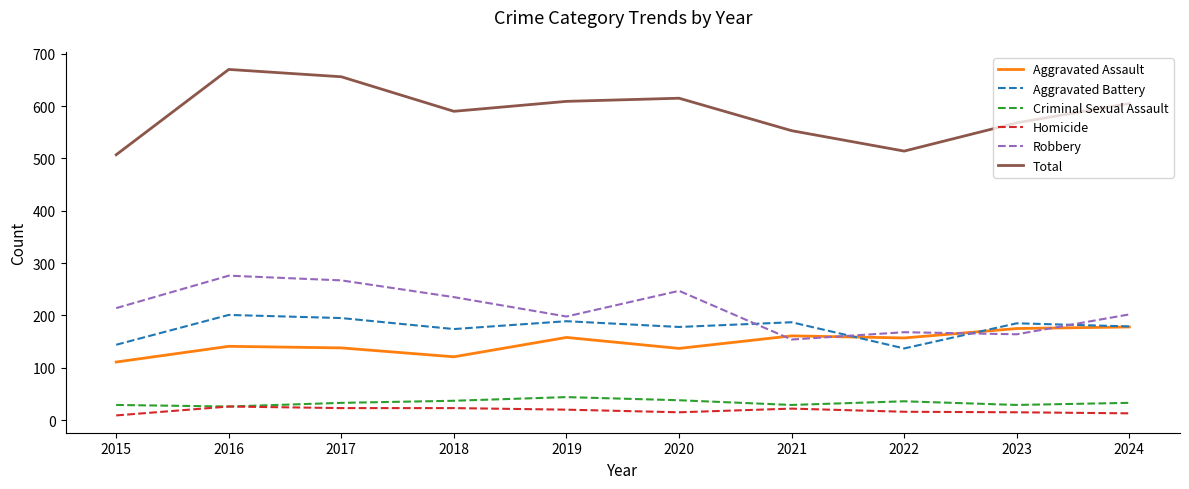

How many values in the Aggravated Assault series are below 157?

5